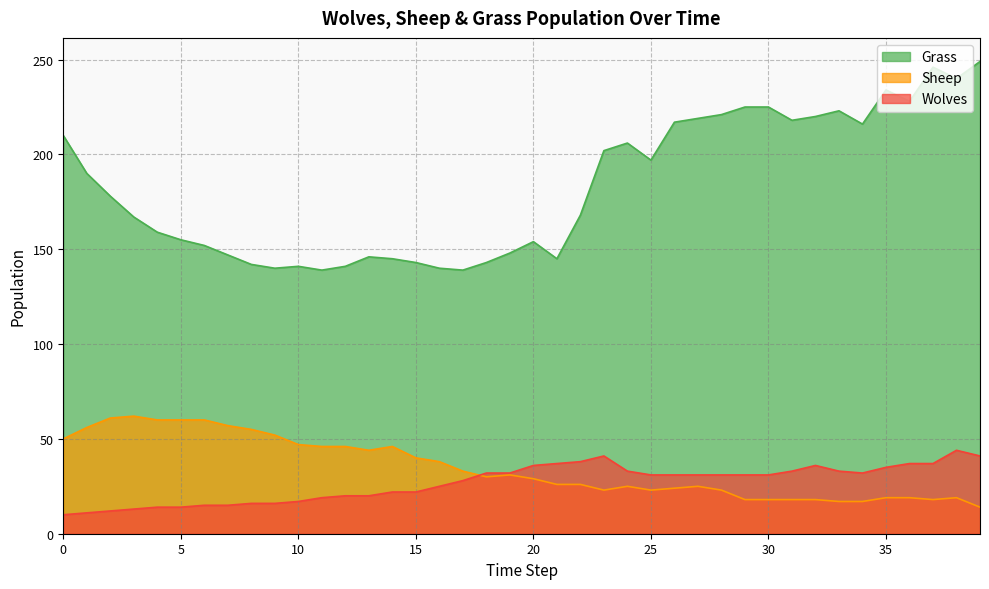

The Grass series shows 202 at 23. True or false?

True